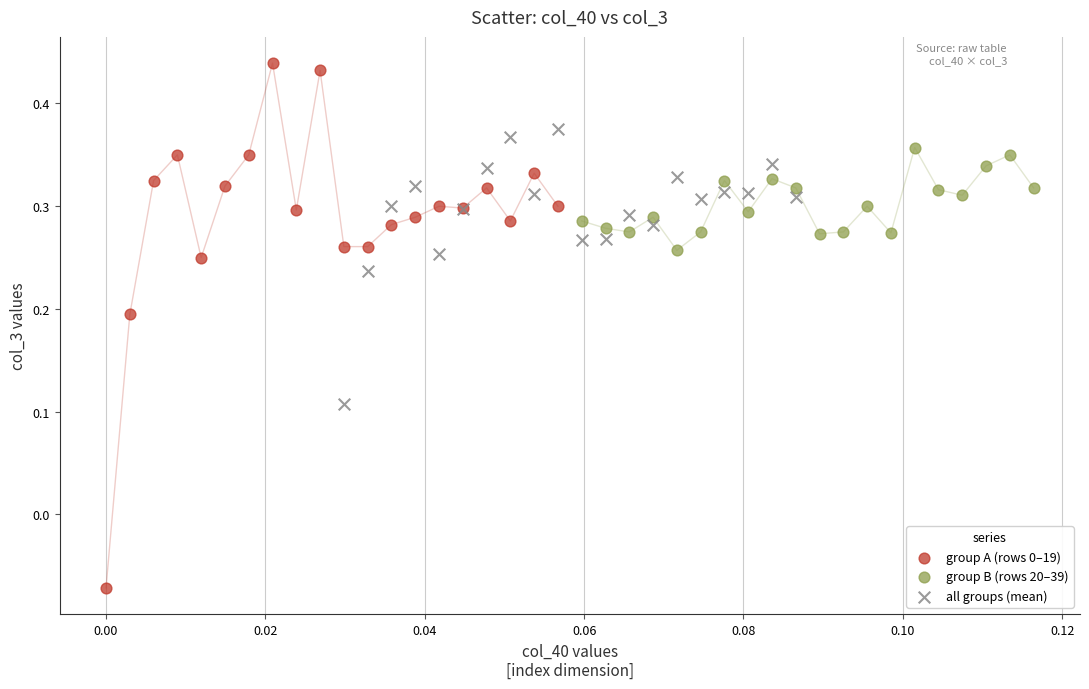

Which series contains the lowest Y value?

group A (rows 0–19)